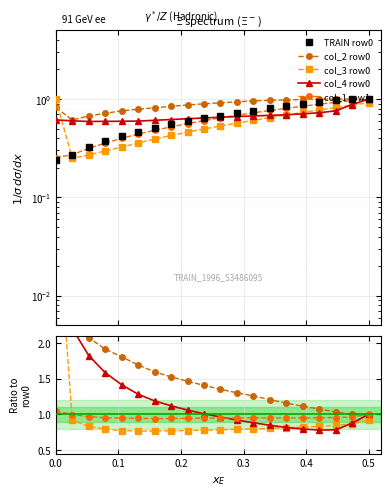

What is the difference between the maximum and second lowest values in the TRAIN row0 series?

0.7